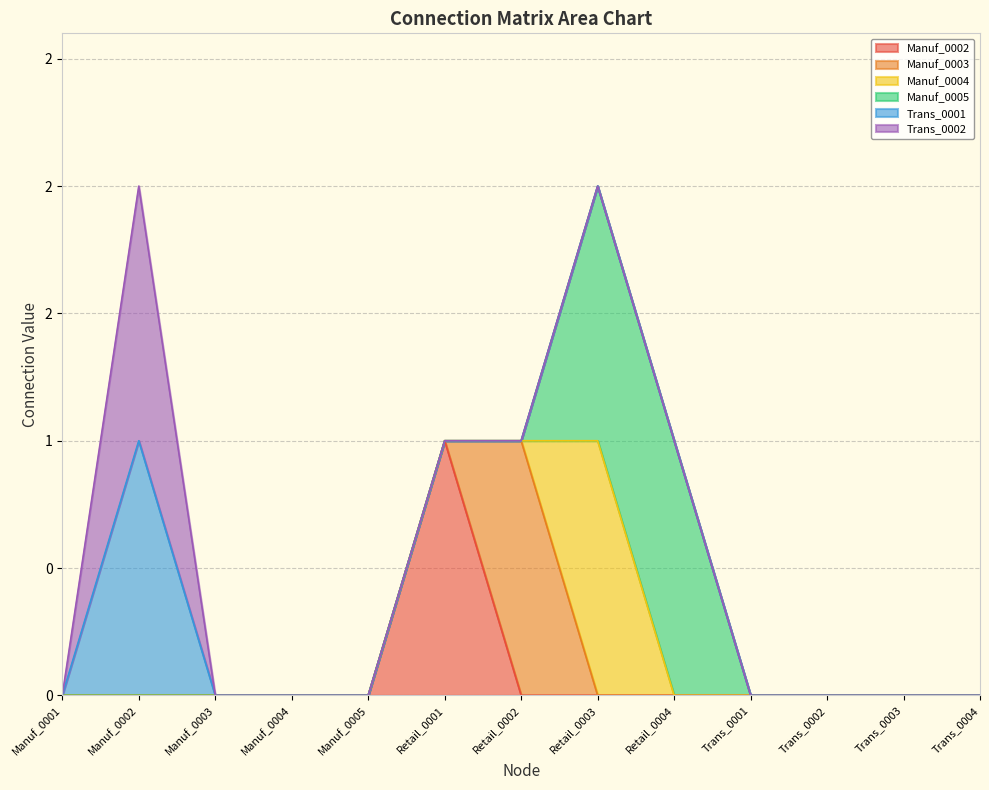

True or false: Trans_0002 and Trans_0001 intersect in this chart.

False